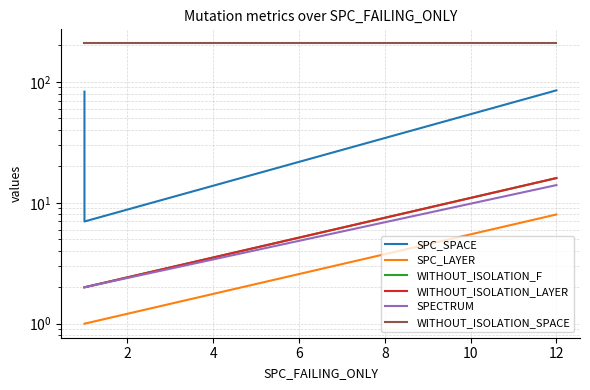

Which series has the largest total across all categories?

WITHOUT_ISOLATION_SPACE